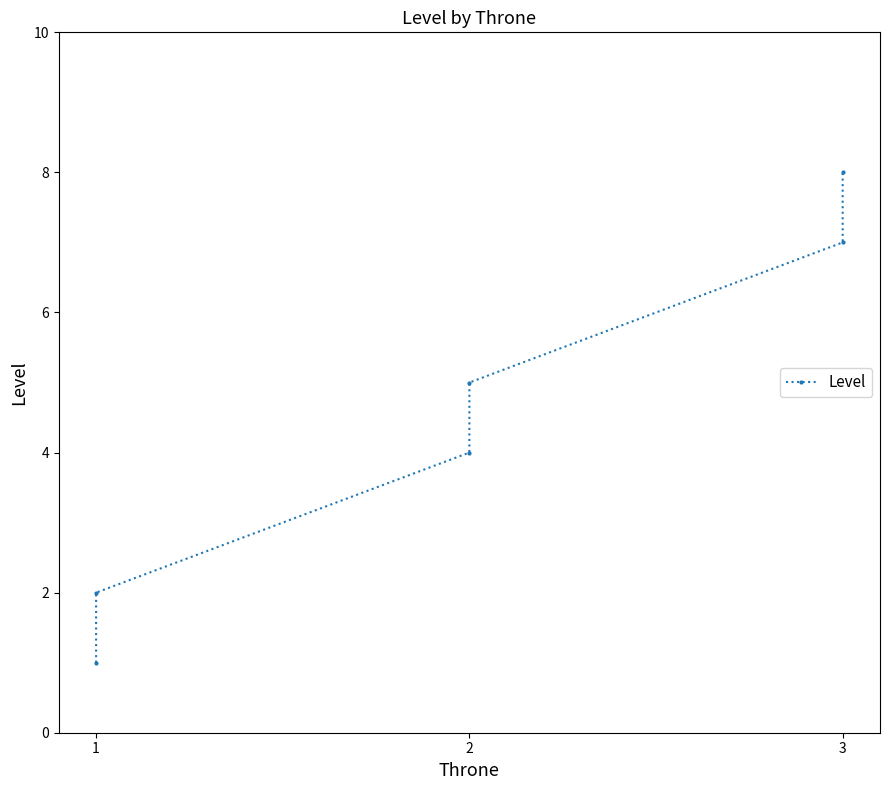

What is the sum of the values at 1 and 2?

3